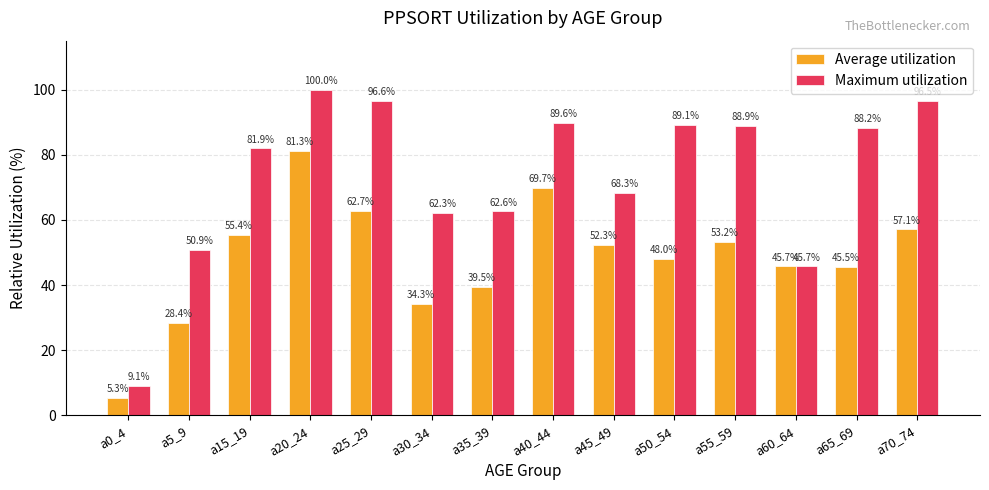

What is the label of the 8th bar from the left?

a40_44